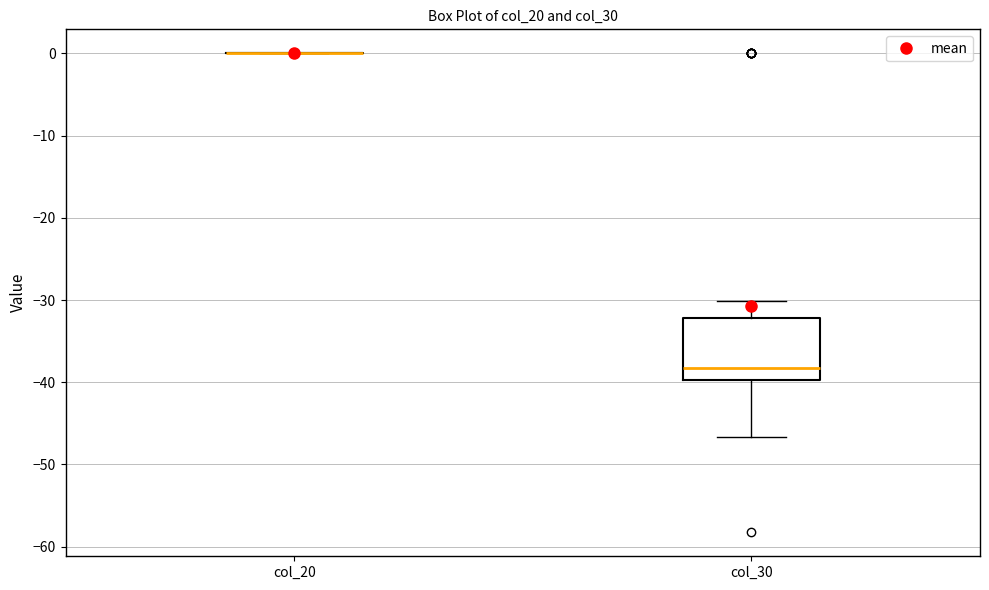

Reading left to right, read every box against the y-axis: the position of its median line, the range the box covers, and the ends of its whiskers. The values are not printed on the chart, so give them approximately, as read against the axis.

col_20: box collapsed to a line at 0, whiskers 0 to 0
col_30: median -38, box -40 to -32, whiskers -47 to -30